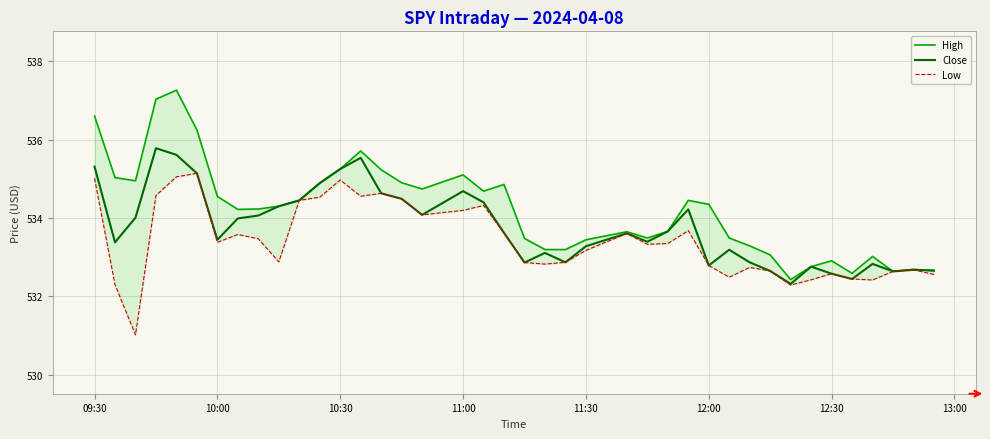

List the series in order of their overall mean, lowest first.

Low, Close, High